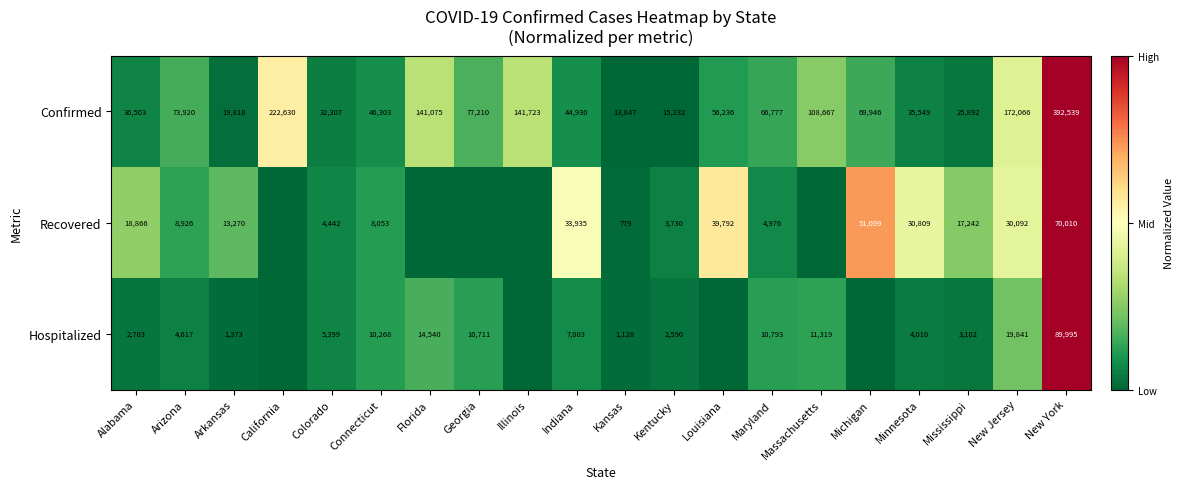

What is the difference between the highest and lowest values at Arizona?

69303